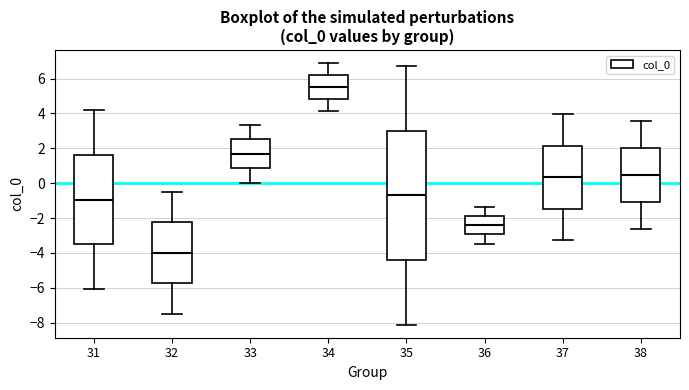

Which box's median line is the highest?

34